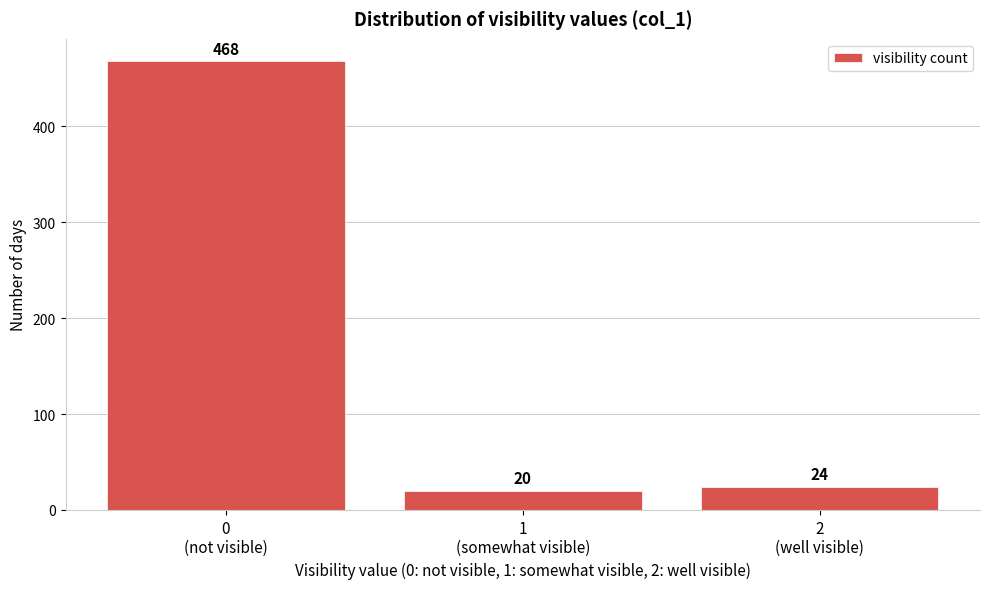

Reading left to right, what are all the values shown in this chart?

468	20	24